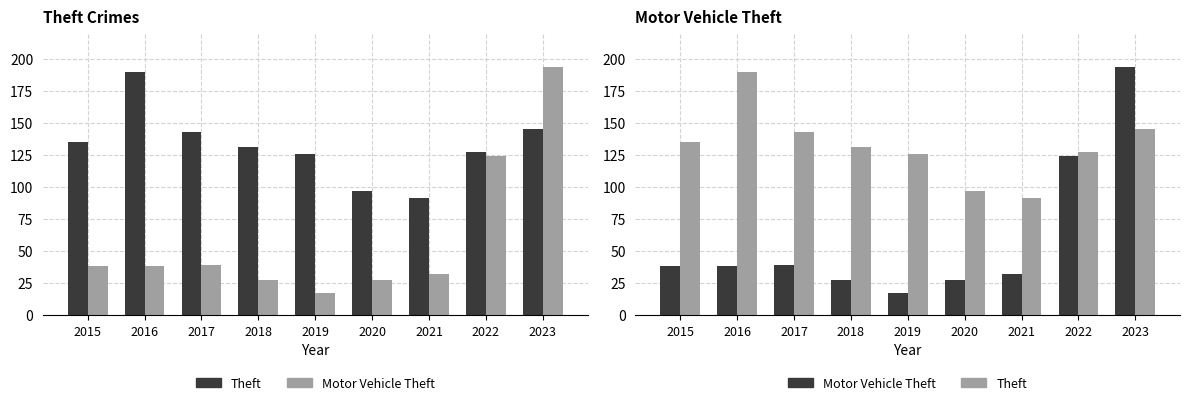

What is the spread (max minus min) of values at 2018?

104